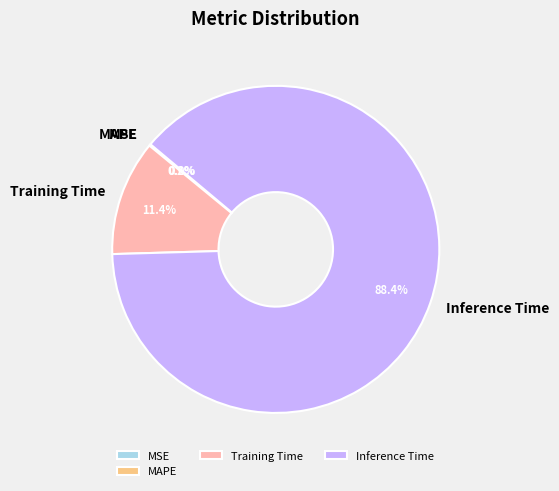

Which has a higher value, Training Time or Inference Time?

Inference Time